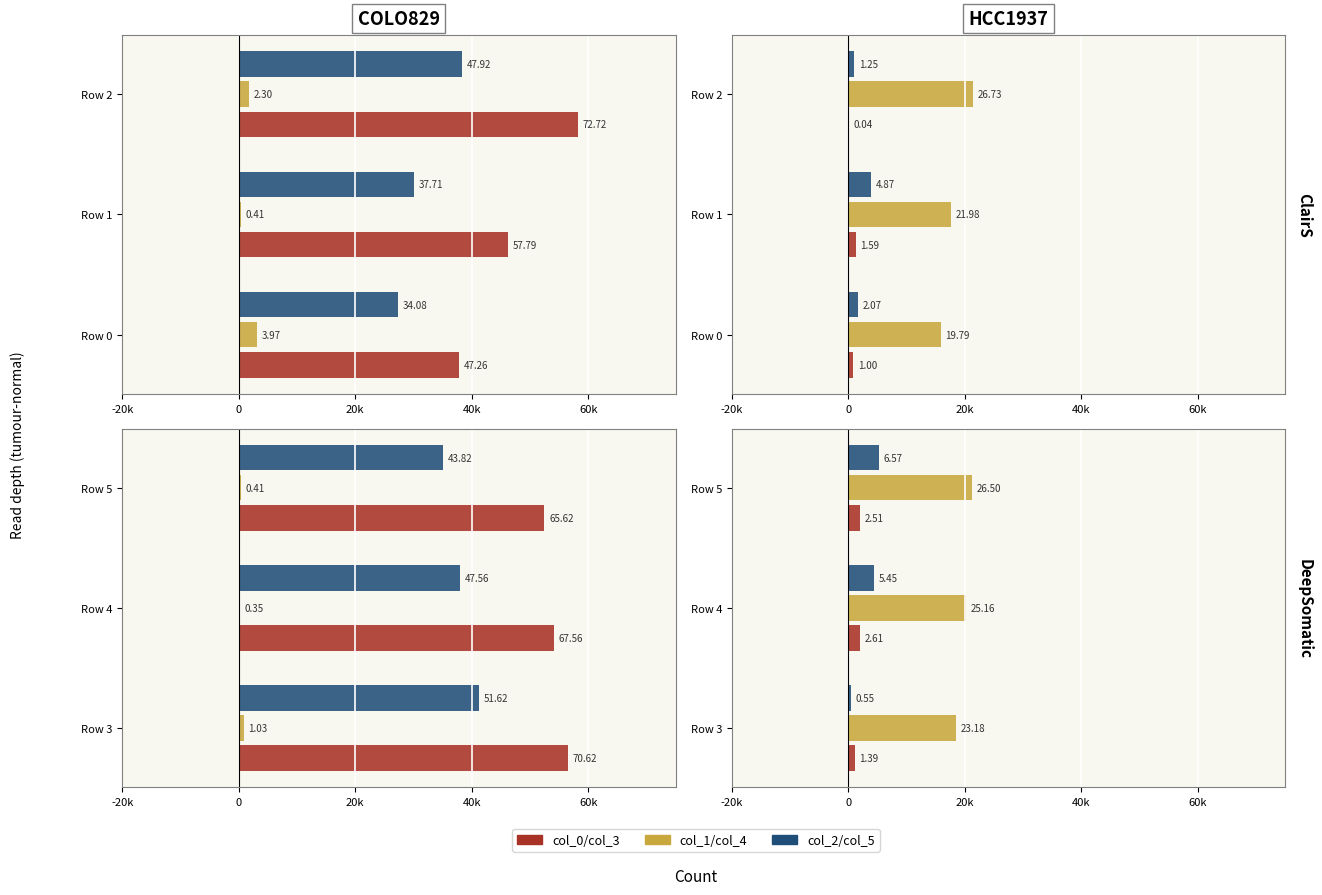

True or false: col_1 has a value of 468.8 at 20k.

False